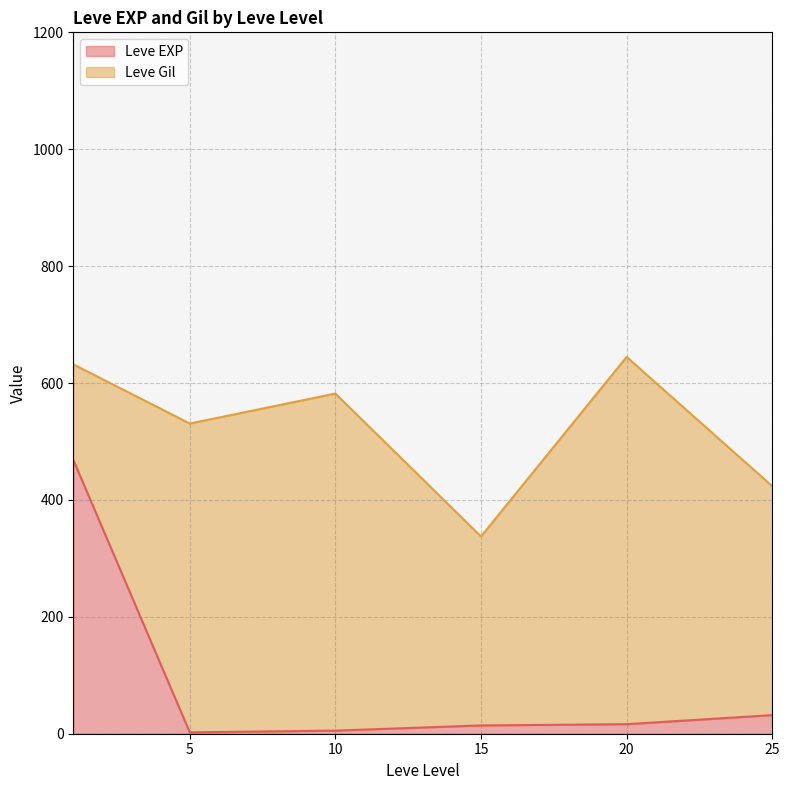

What is the highest value of the Leve EXP series?

468.5